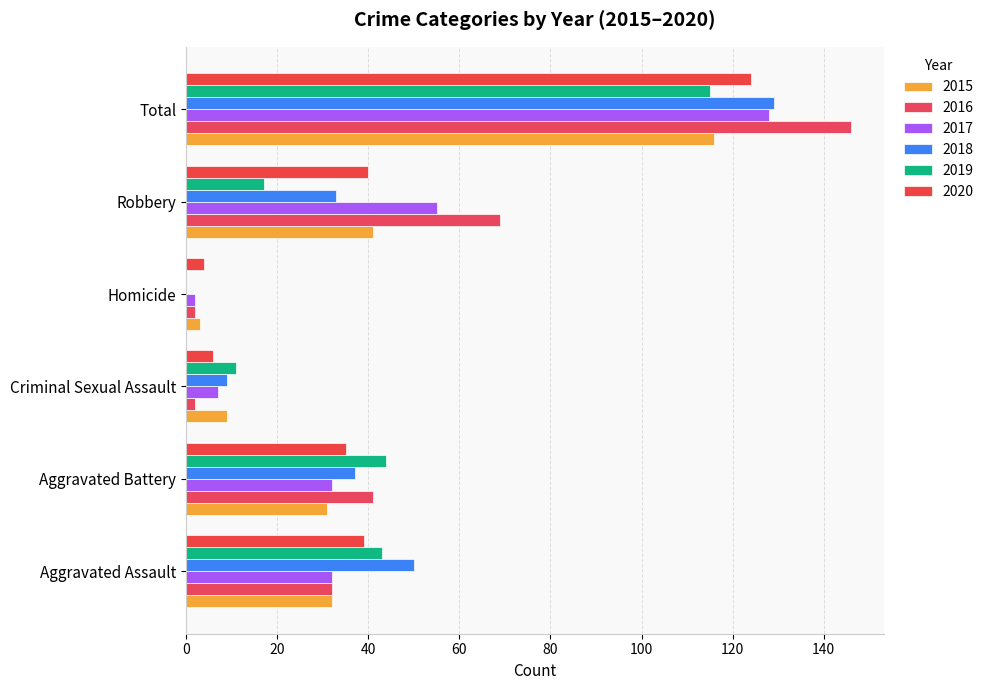

What is the difference between the maximum and second lowest values in the 2017 series?

121